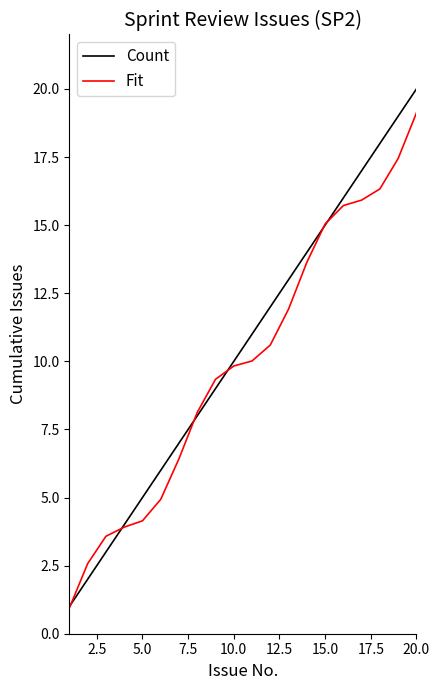

Which series has the largest range (max minus min)?

Count